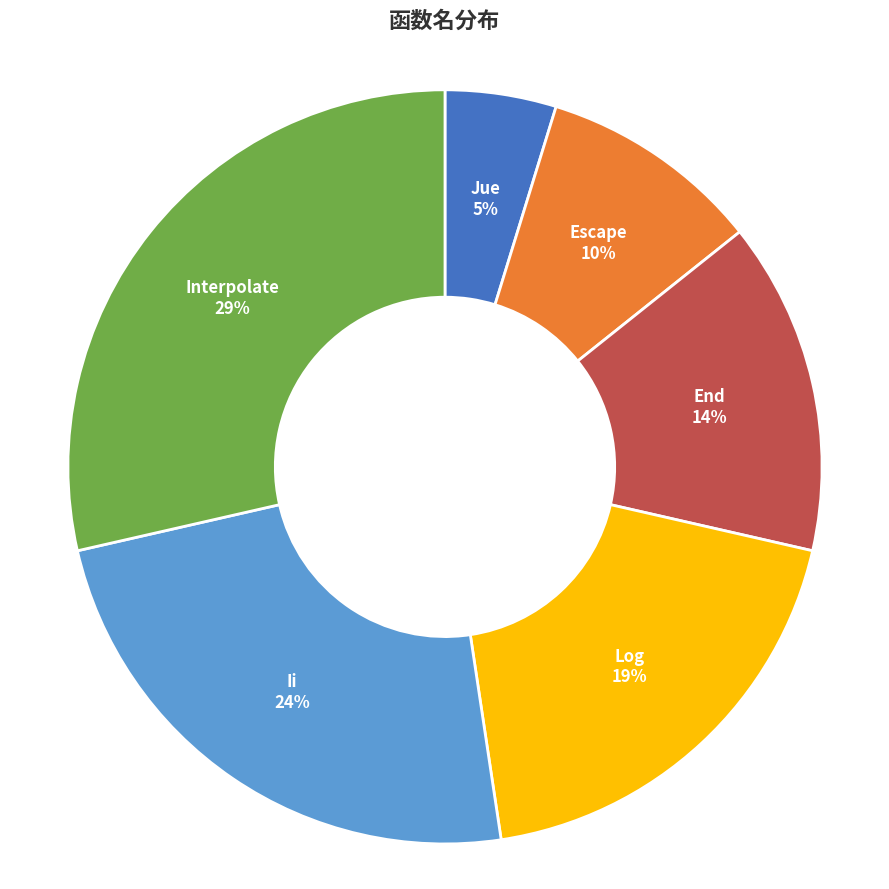

Does any single category account for the majority?

No